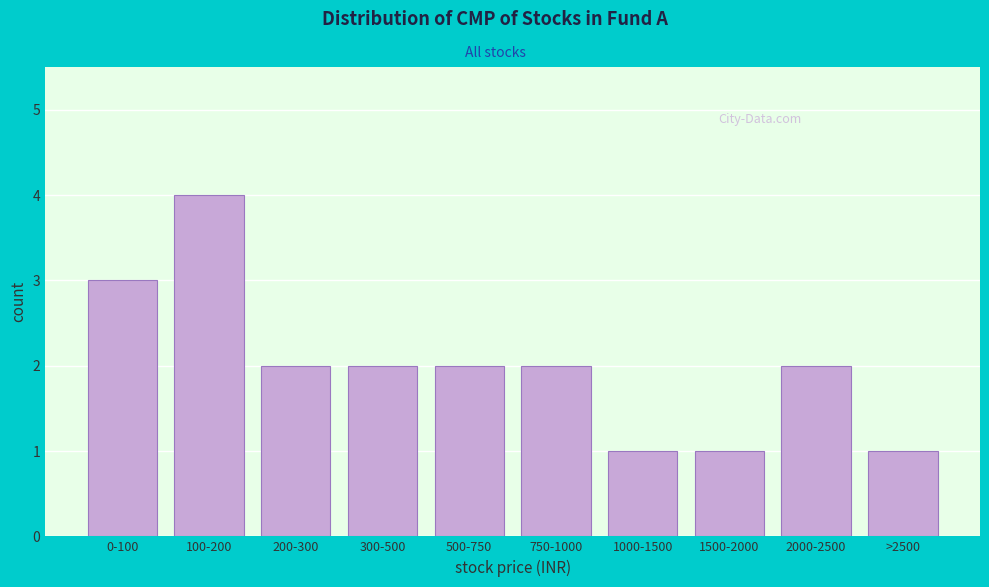

Reading right to left, extract all data points from this chart.

>2500=1	2000-2500=2	1500-2000=1	1000-1500=1	750-1000=2	500-750=2	300-500=2	200-300=2	100-200=4	0-100=3